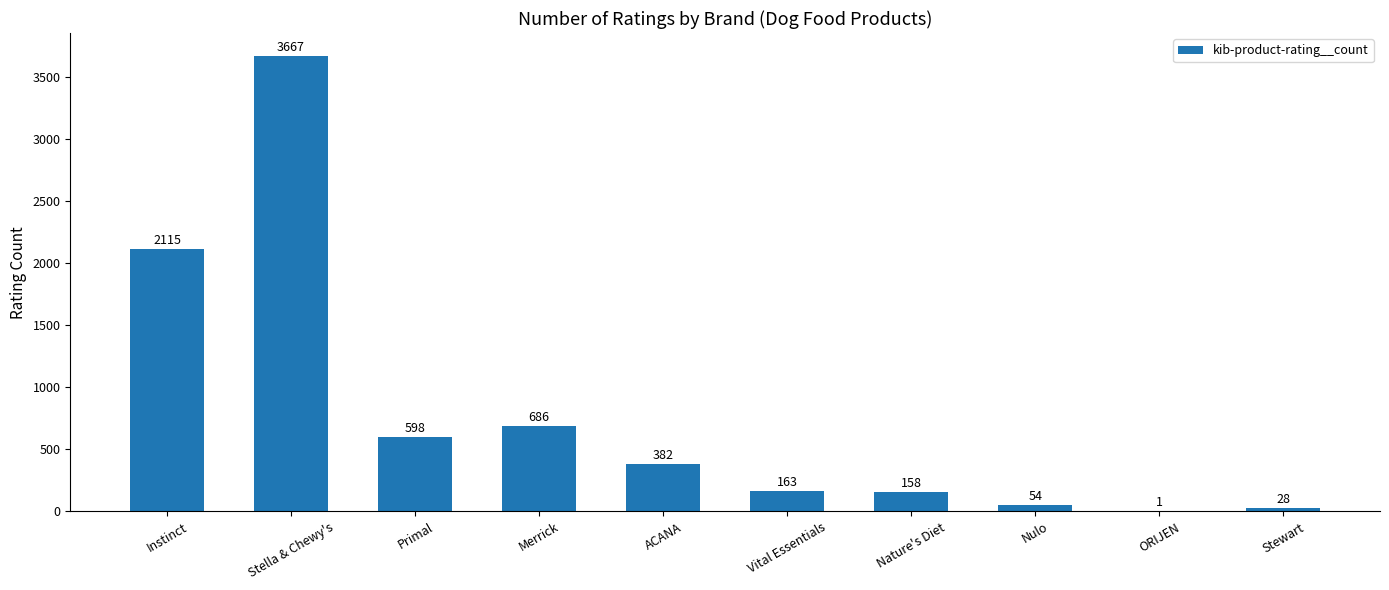

At which label is the value closest to 1834?

Instinct